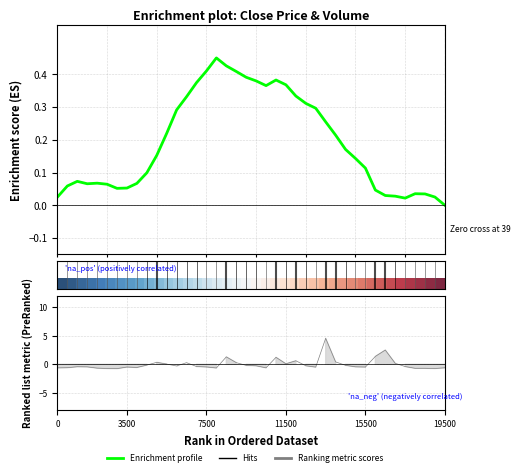

Does the chart have visible grid lines?

Yes